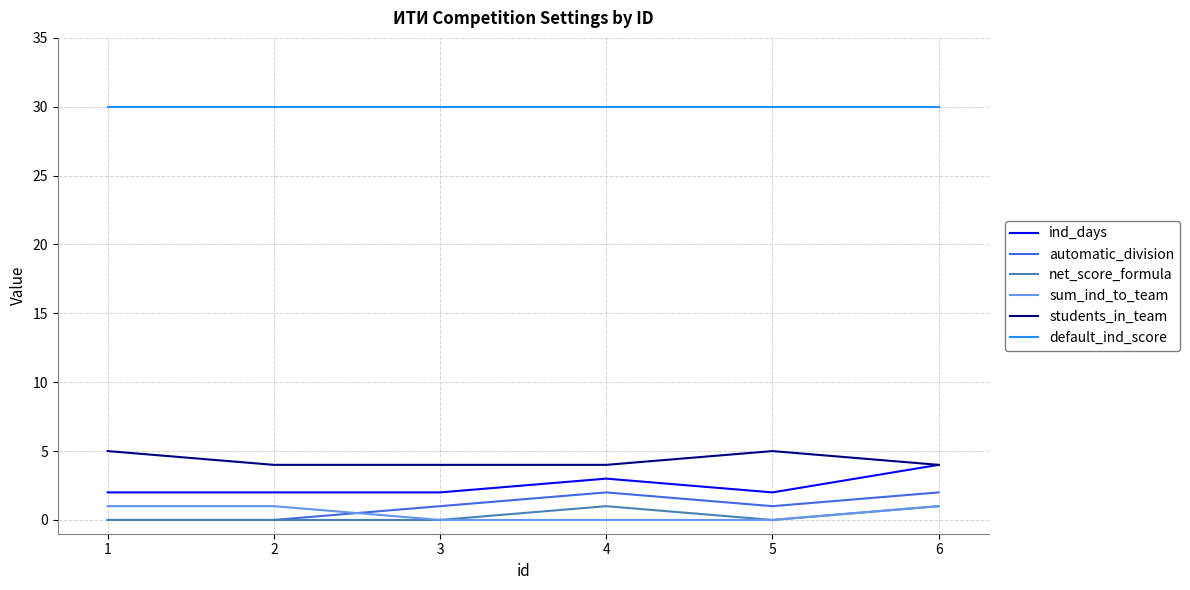

True or false: students_in_team has a value of 4 at 4.

True